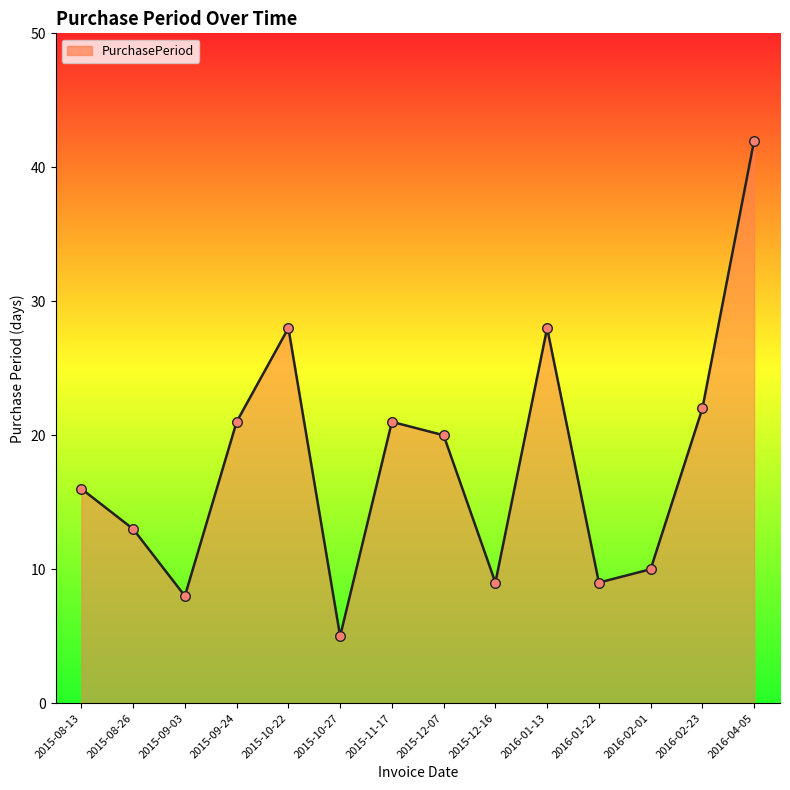

What is the change in value from 2015-10-27 to 2016-01-13?

+23